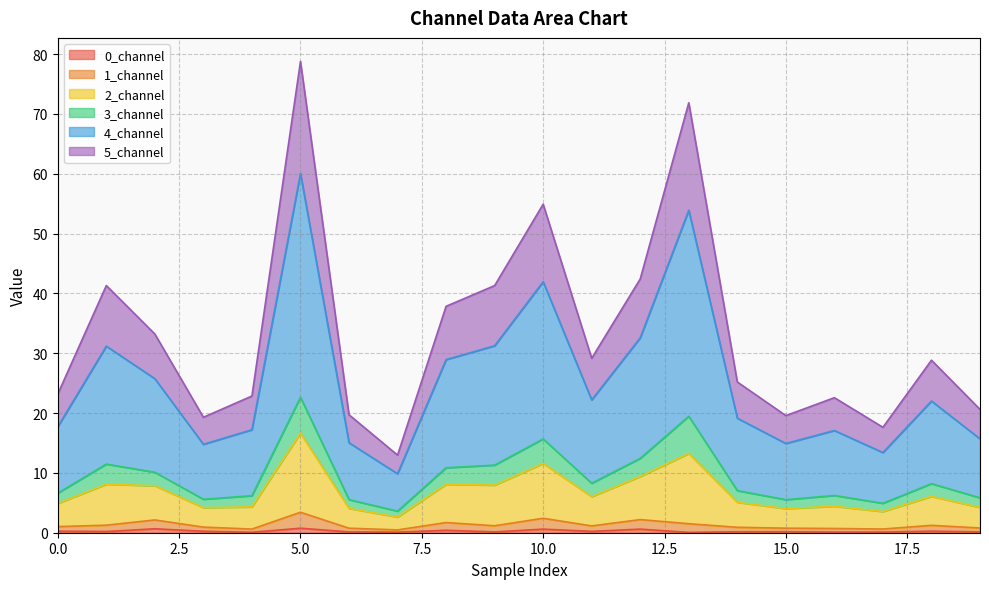

True or false: 2_channel has more than 1 points higher than both neighbors.

True